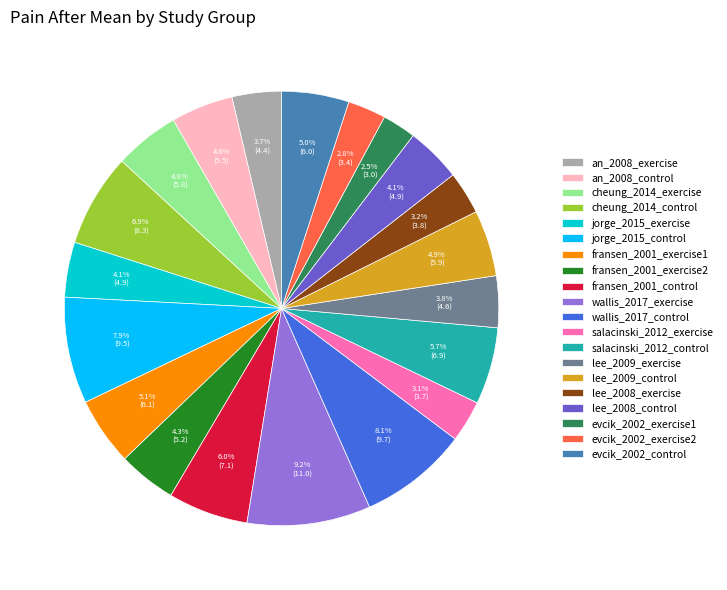

What is the total percentage of an_2008_control and salacinski_2012_exercise?

7.7%